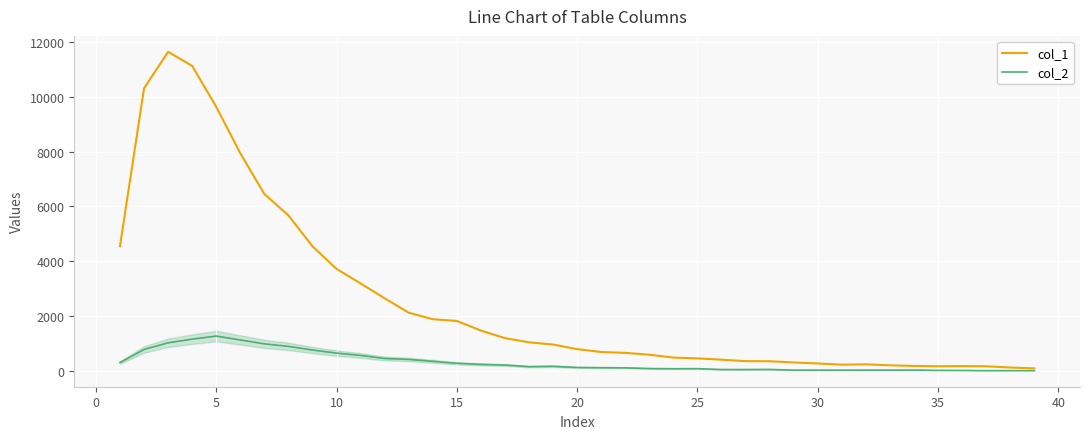

Rank the series by their maximum value, from highest to lowest.

col_1, col_2